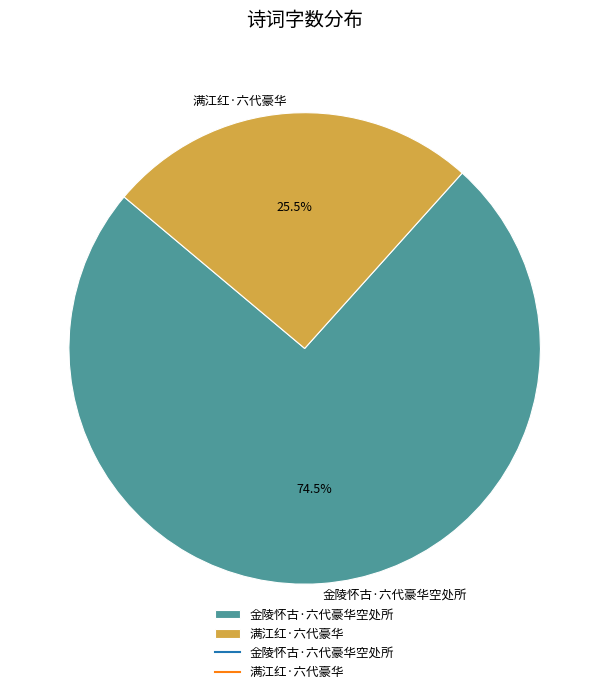

How many slices are in this pie chart?

2